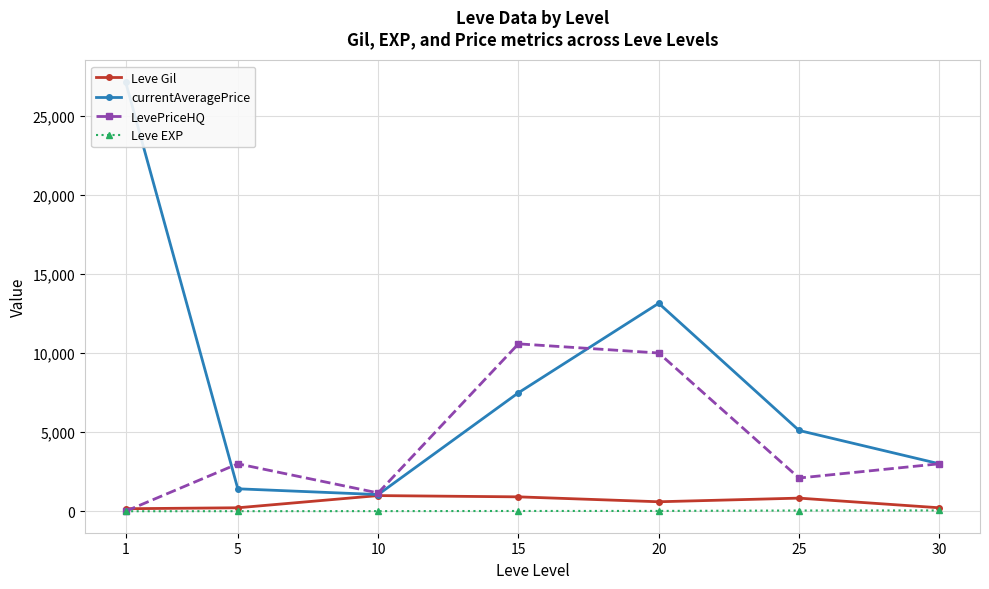

Which label corresponds to the smallest value in the chart?

1